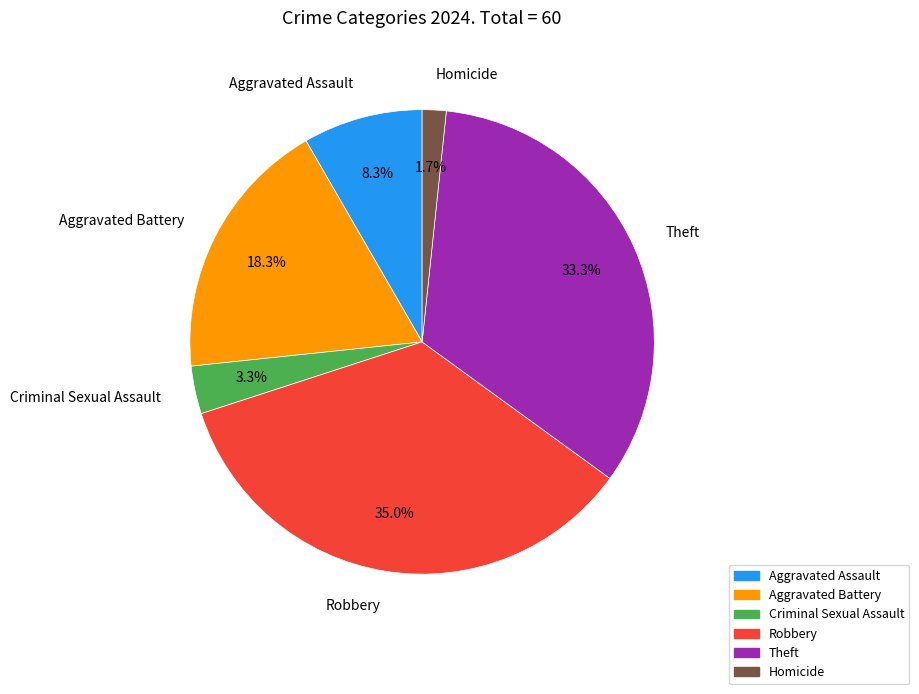

The Robbery slice represents 35% of the pie. True or false?

True